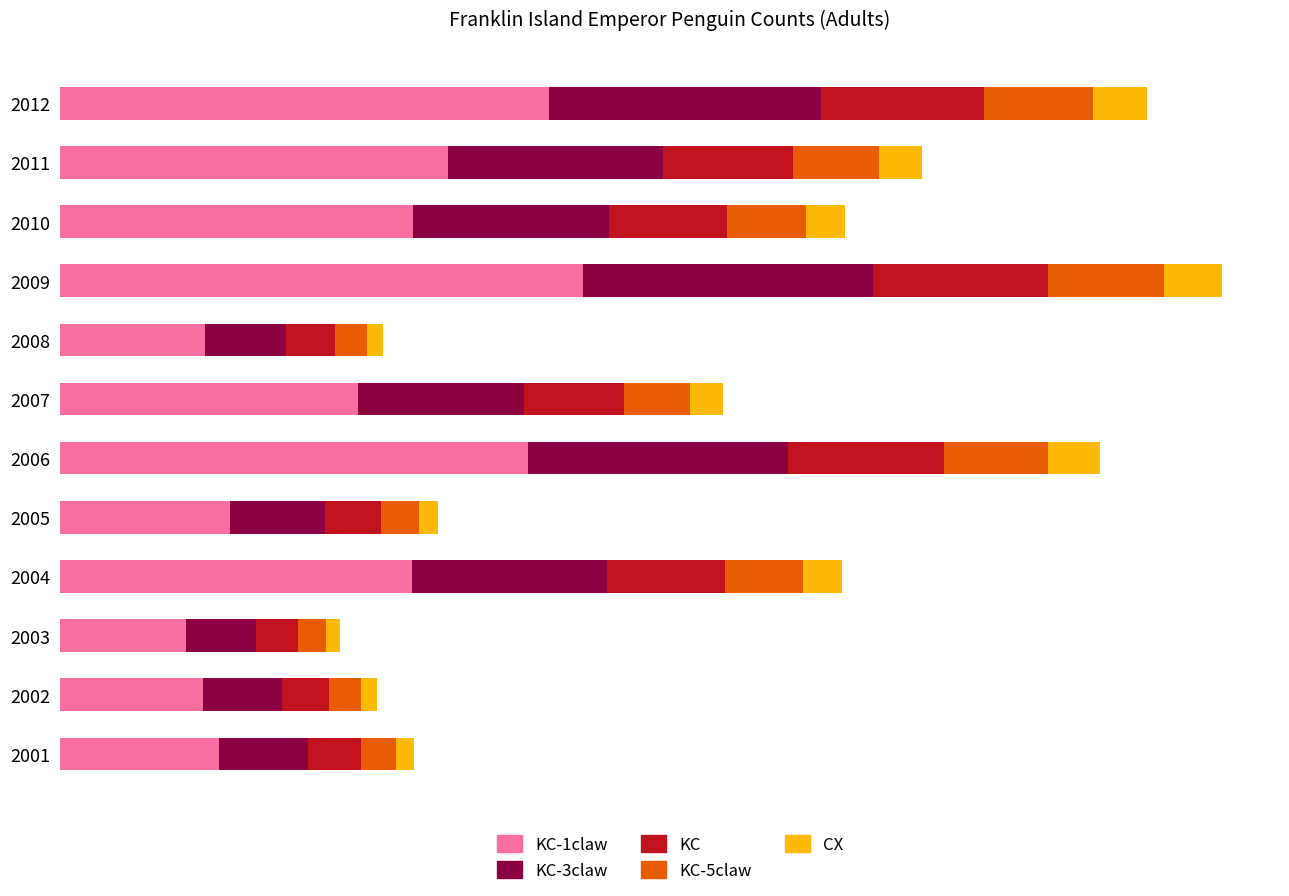

What are all the series names shown in the legend?

KC-1claw, KC-3claw, KC, KC-5claw, CX